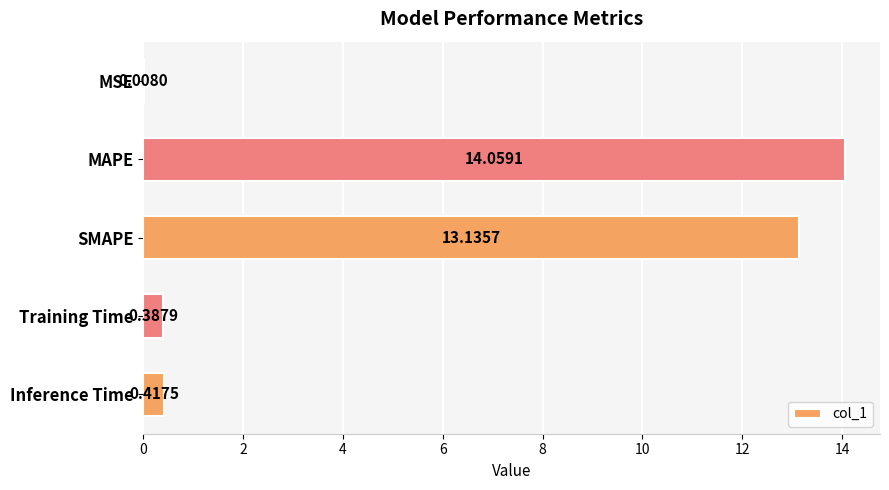

Which category has the highest value across all series?

MAPE